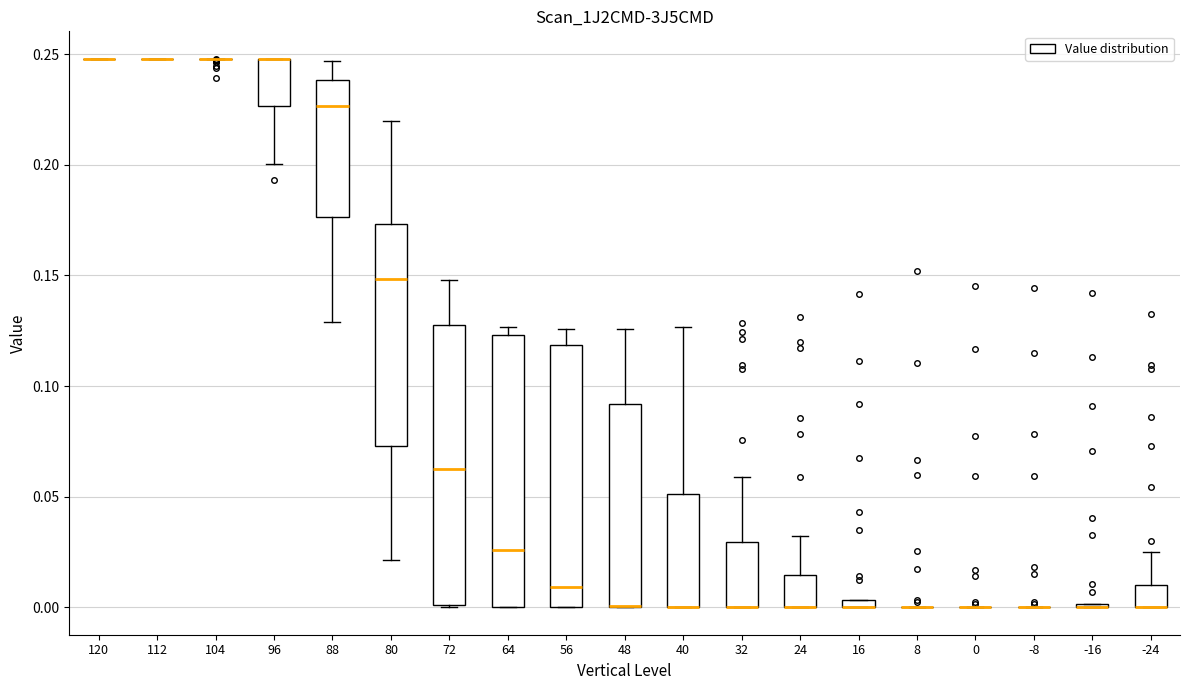

Where is the upper edge of the box at x = 24 on the y-axis? The values are not printed on the chart, so give them approximately, as read against the axis.

0.015